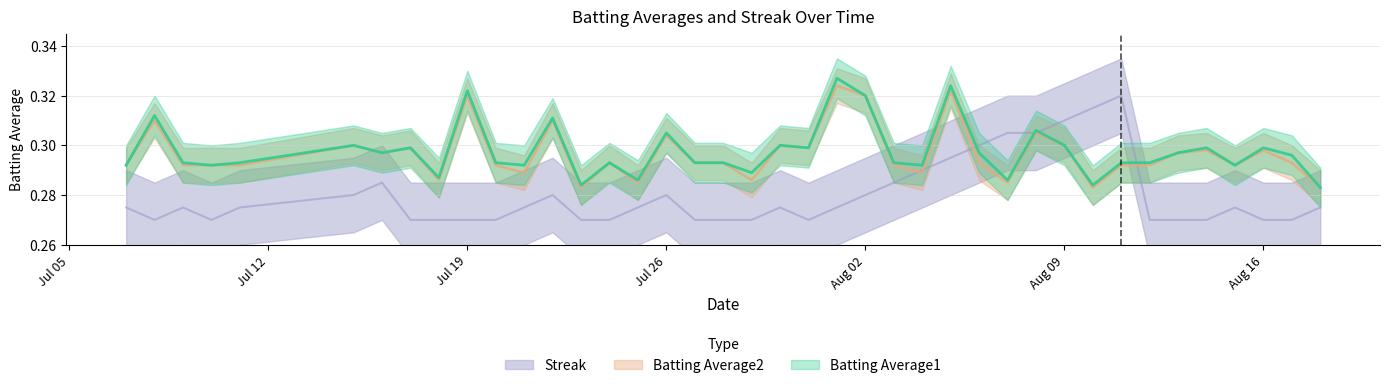

What is the value of the Batting Average2 point at the 20th from the left?

0.3